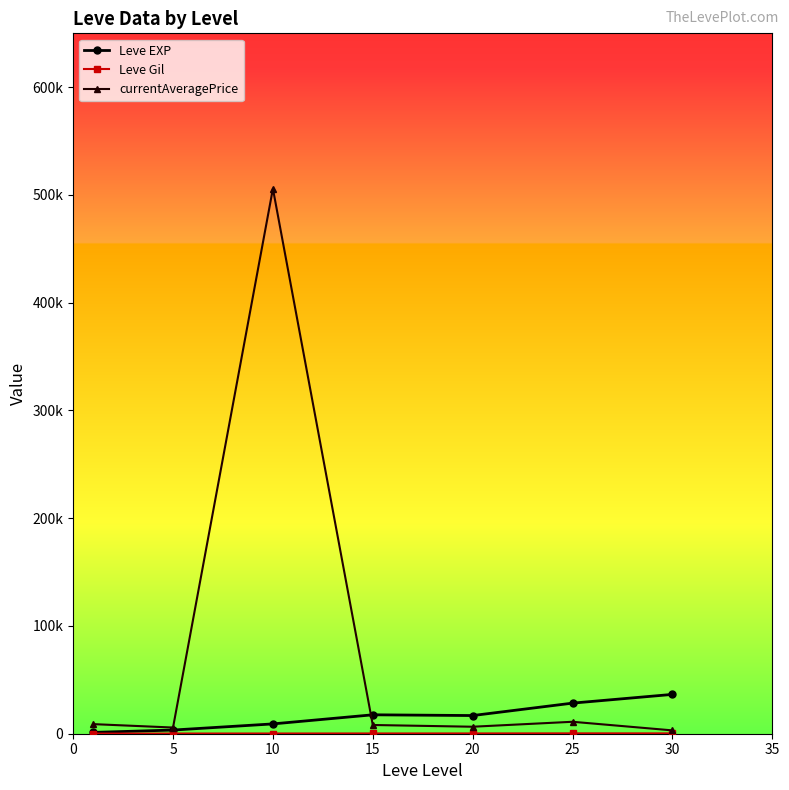

At which category is the sum across all series the highest?

10